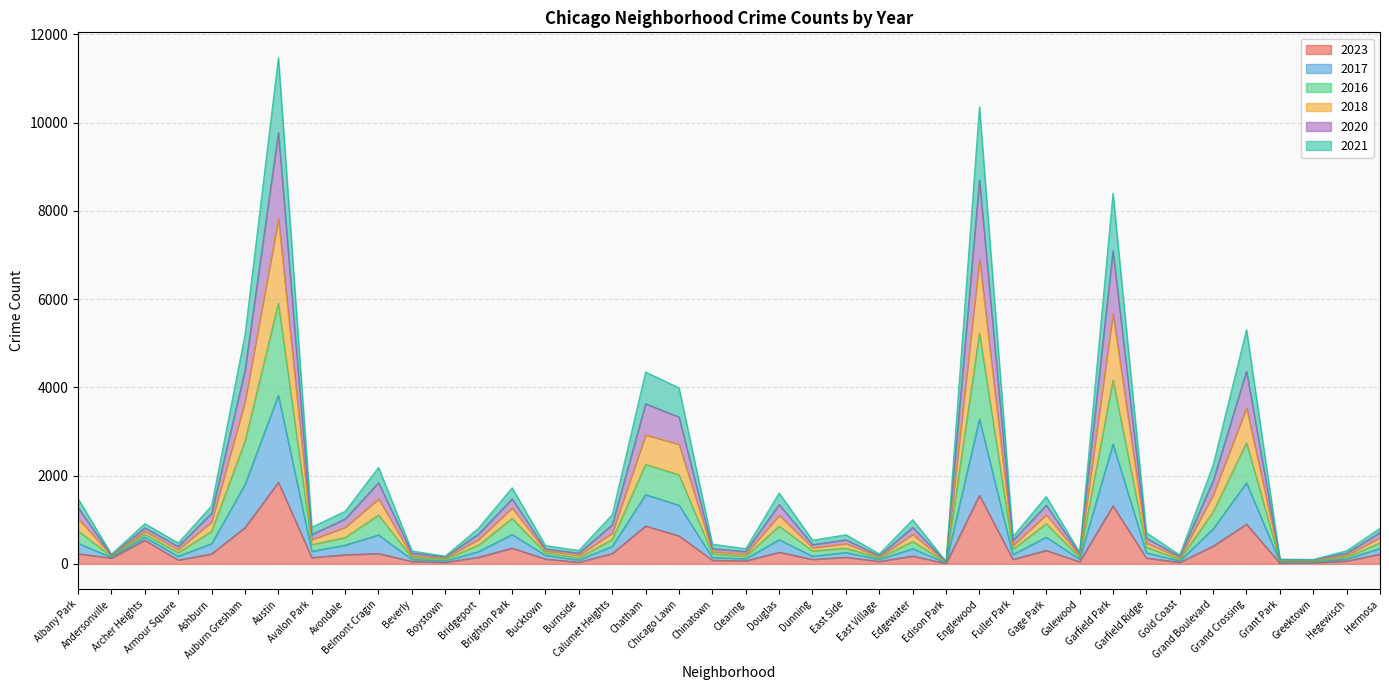

Does the chart have visible grid lines?

Yes